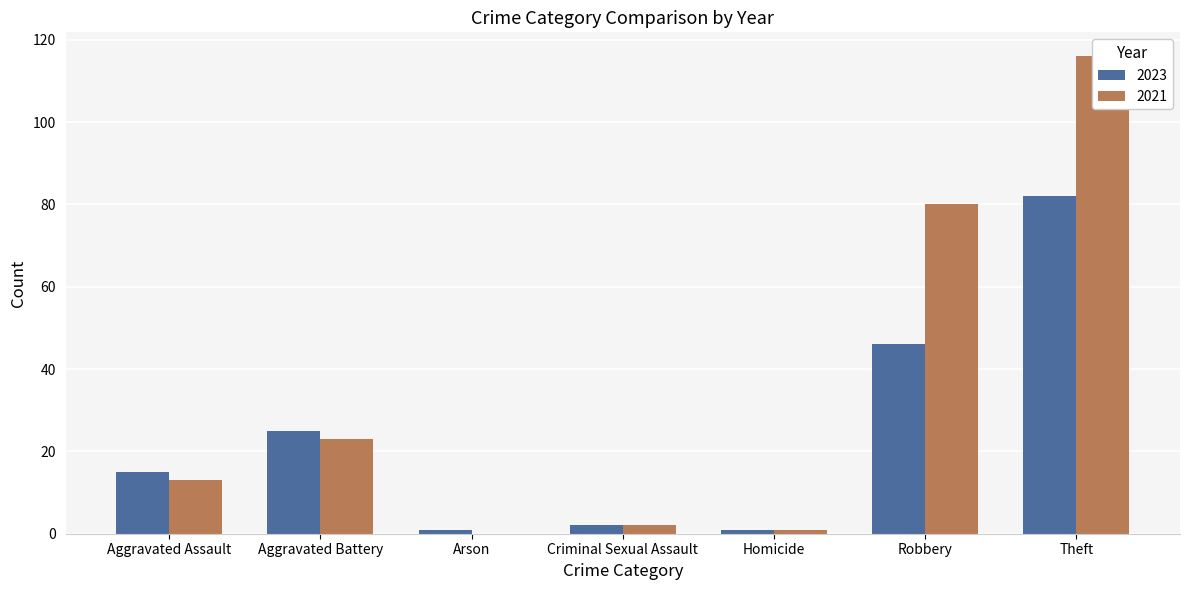

At which category is the sum across all series the highest?

Theft